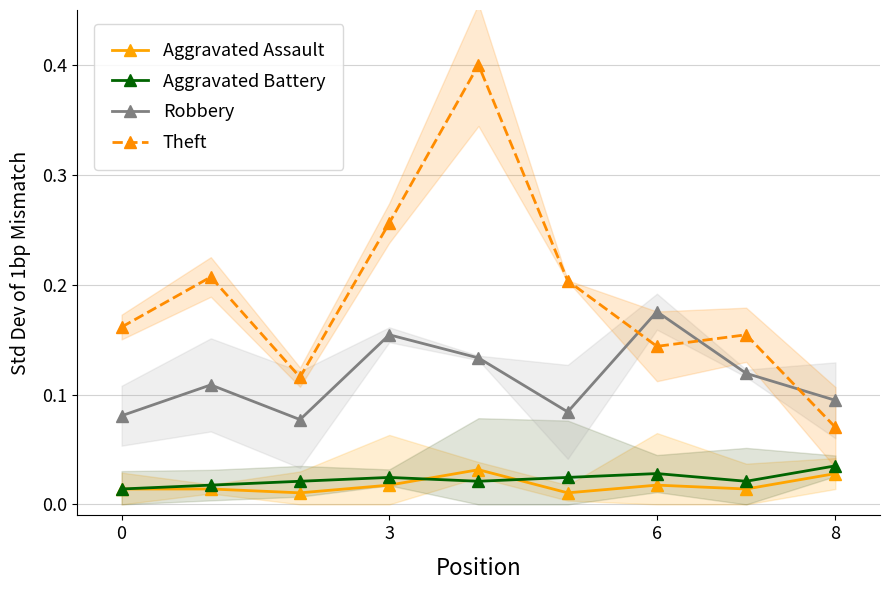

True or false: Aggravated Assault and Robbery intersect in this chart.

False